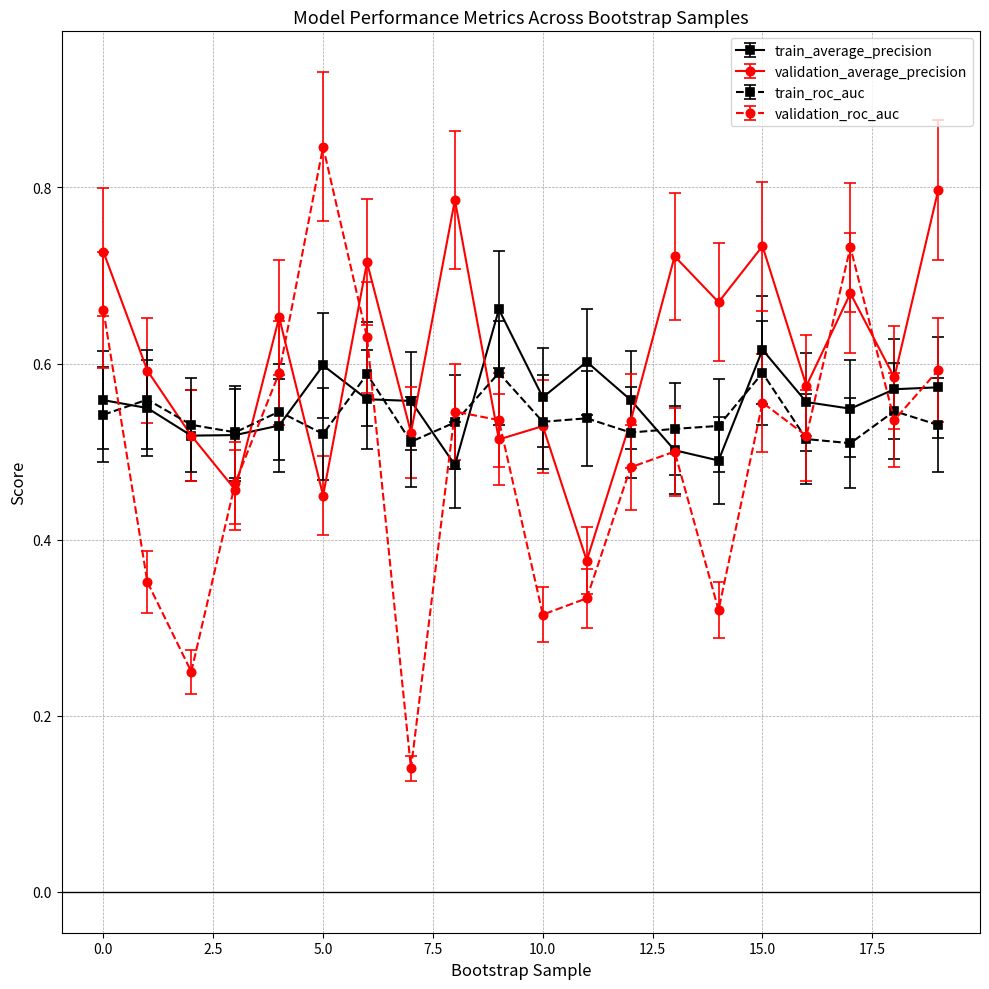

Count the validation_roc_auc values in the range 0 to 1.

20